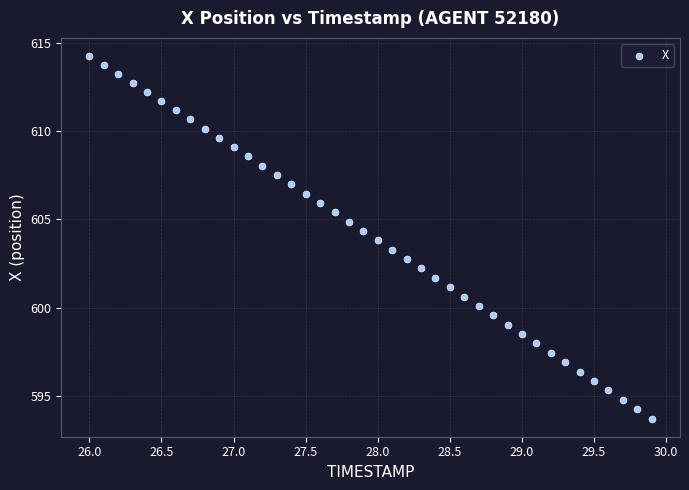

What is the range of Y values (max minus min)?

20.6